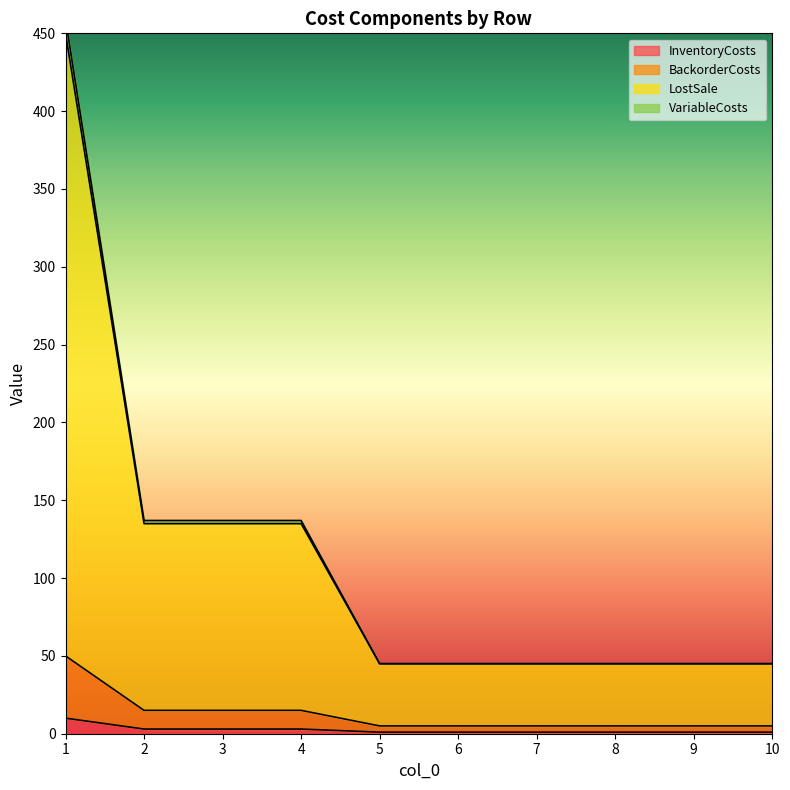

Between 6 and 9, which series saw the biggest shift?

InventoryCosts